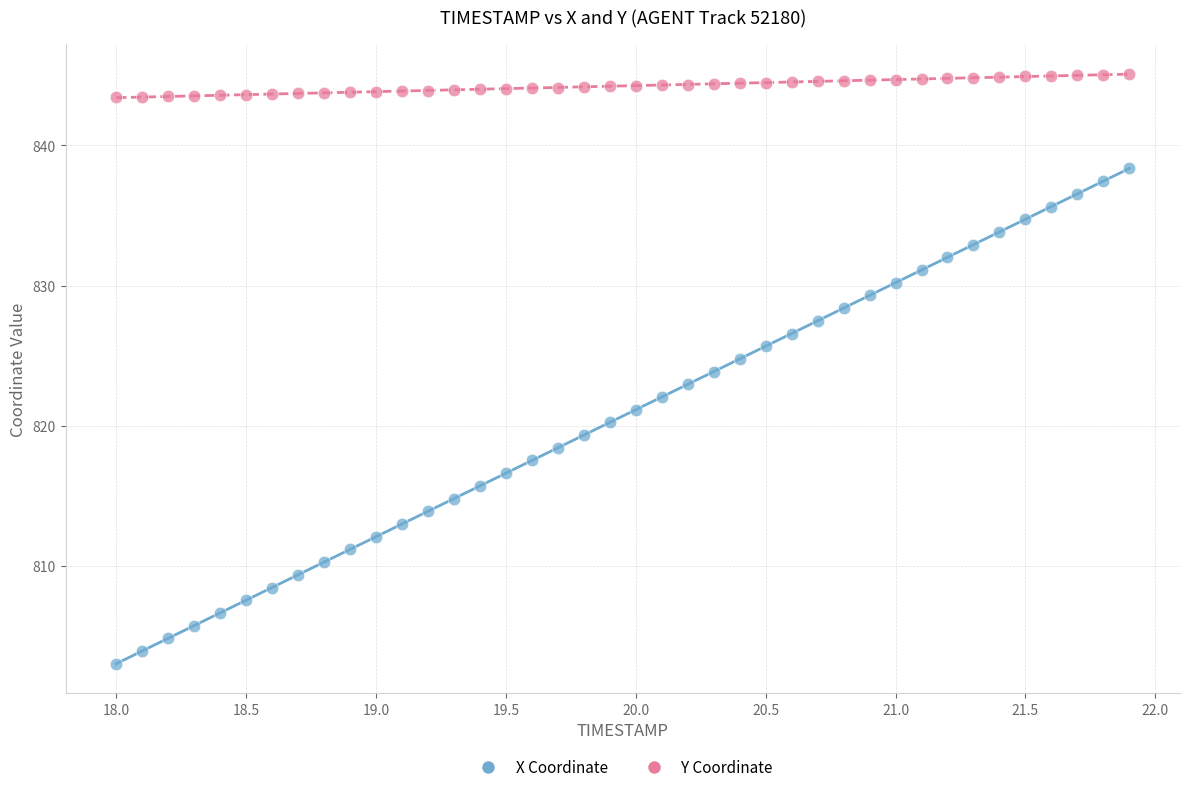

Across all data points, what is the range of X values (max minus min)?

3.9